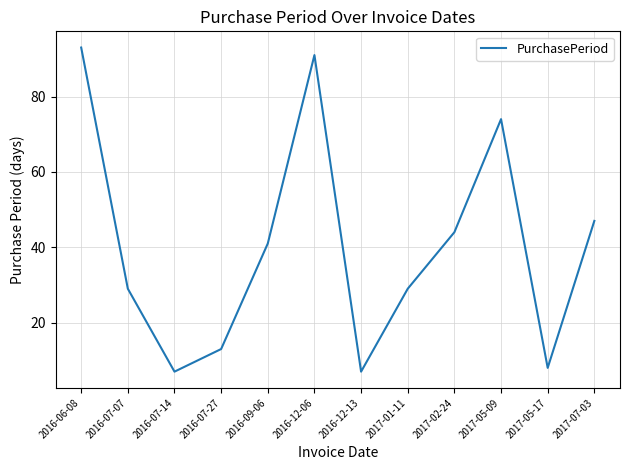

Reading right to left, list all the values displayed in this chart.

47	8	74	44	29	7	91	41	13	7	29	93